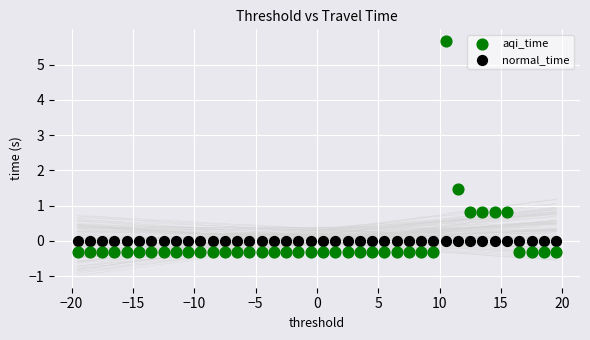

Which series reaches the maximum Y coordinate?

aqi_time